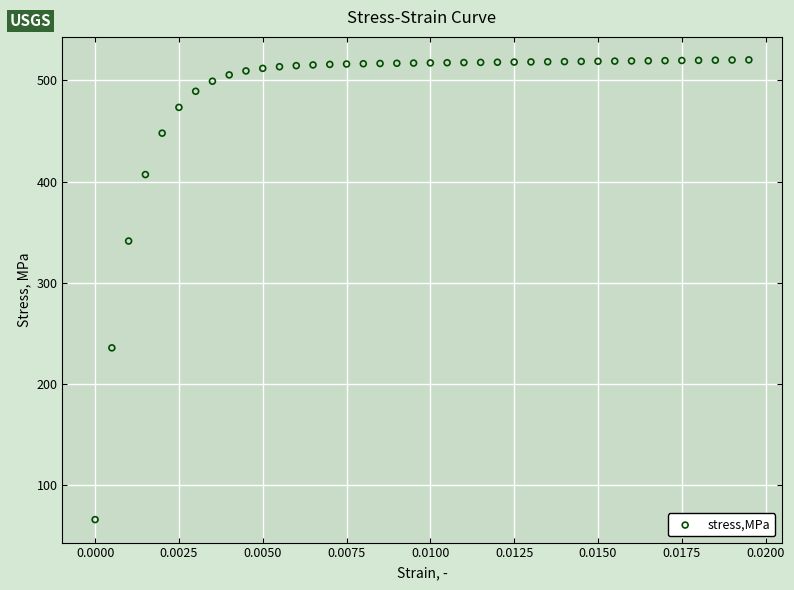

What is the range of Y values (max minus min)?

454.5